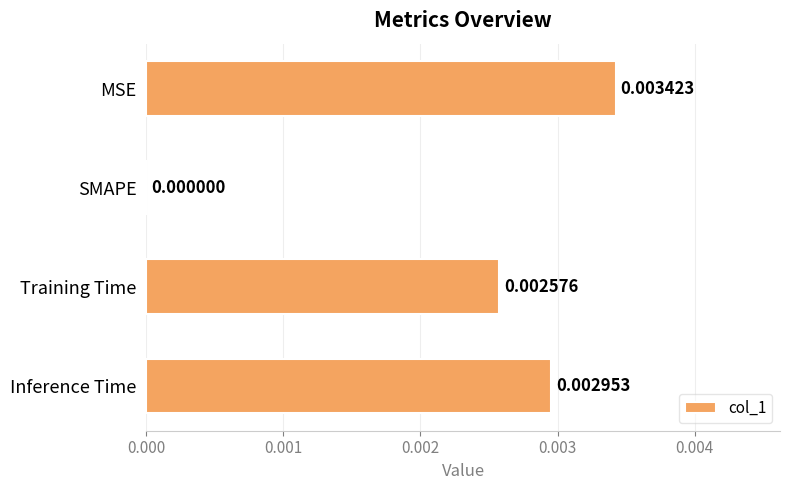

Which label corresponds to the largest value in the chart?

MSE